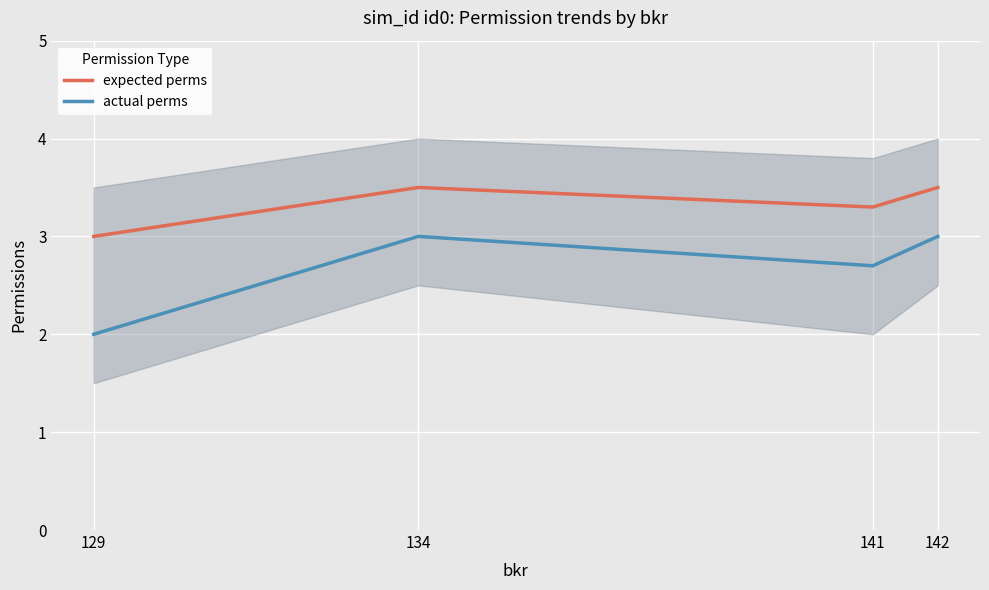

At which label does expected perms reach its peak?

134